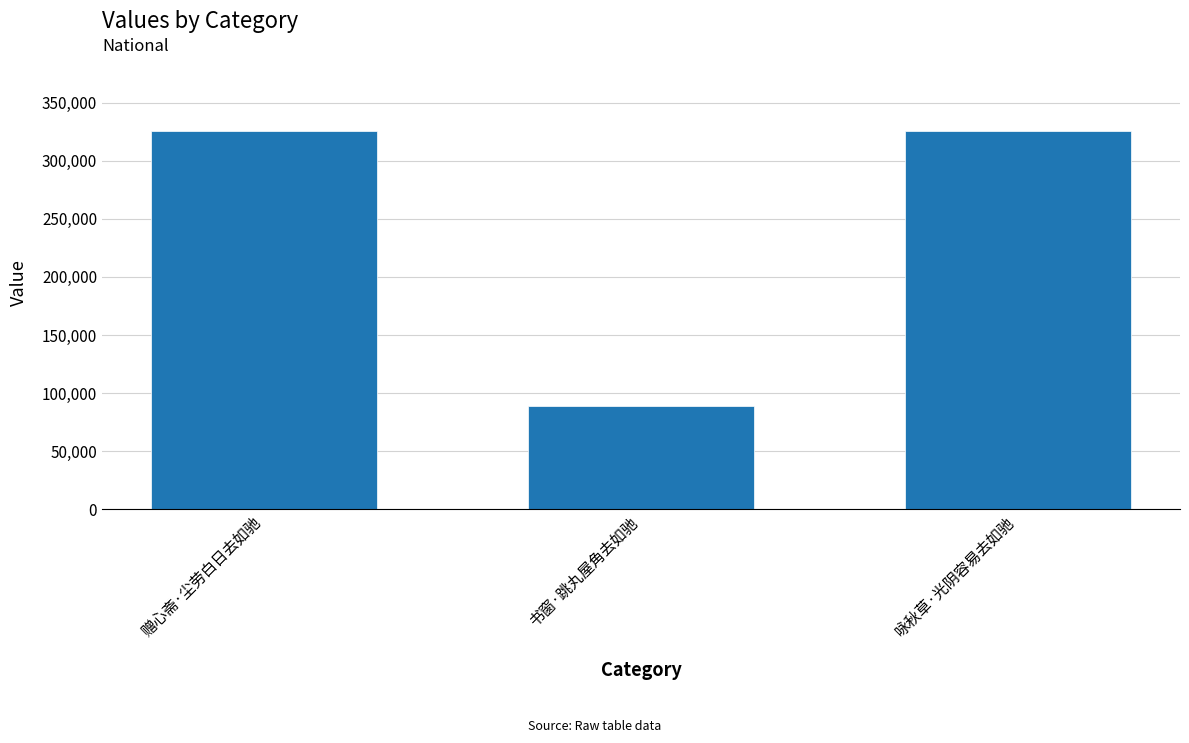

What is the change in value from 赠心斋·尘劳白日去如驰 to 书窗·跳丸屋角去如驰?

-236274